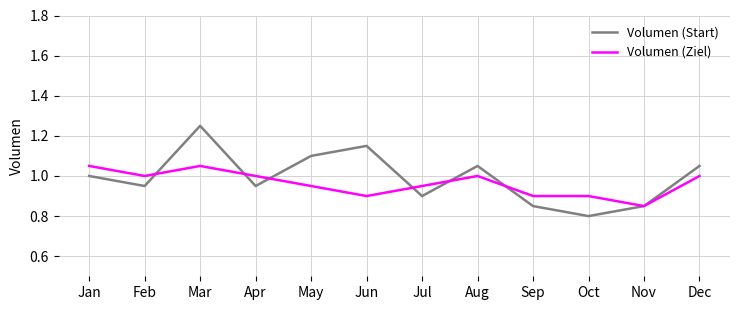

What is the approximate value of Volumen (Ziel) at Apr?

1.0